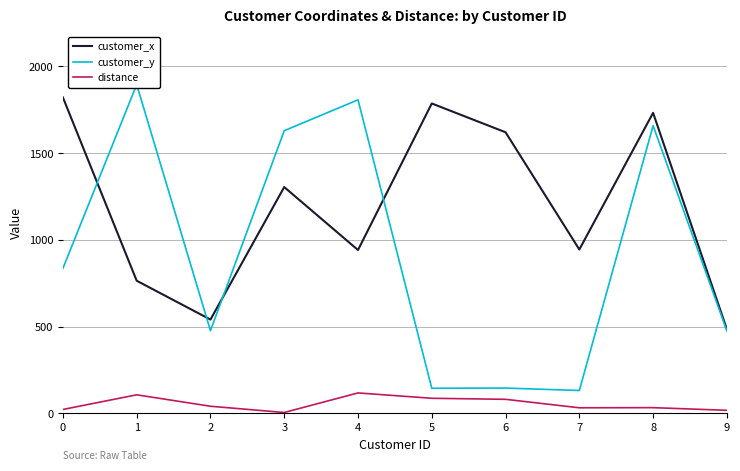

At which label is customer_x closest to 1152?

3